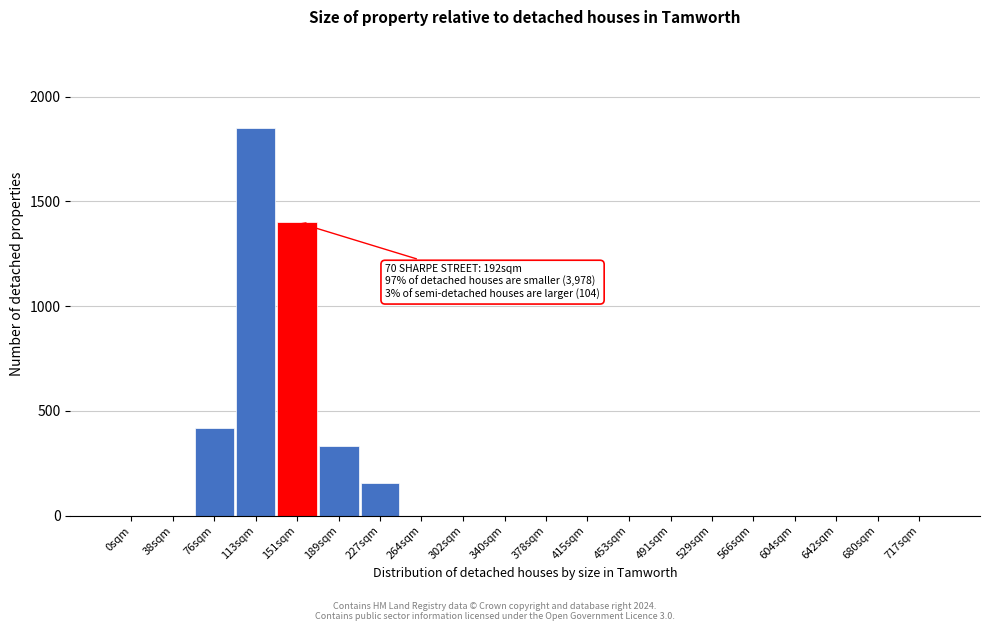

Reading left to right, transcribe all the data shown in this chart.

0sqm=0	38sqm=0	76sqm=419	113sqm=1850	151sqm=1400	189sqm=333	227sqm=155	264sqm=0	302sqm=0	340sqm=0	378sqm=0	415sqm=0	453sqm=0	491sqm=0	529sqm=0	566sqm=0	604sqm=0	642sqm=0	680sqm=0	717sqm=0